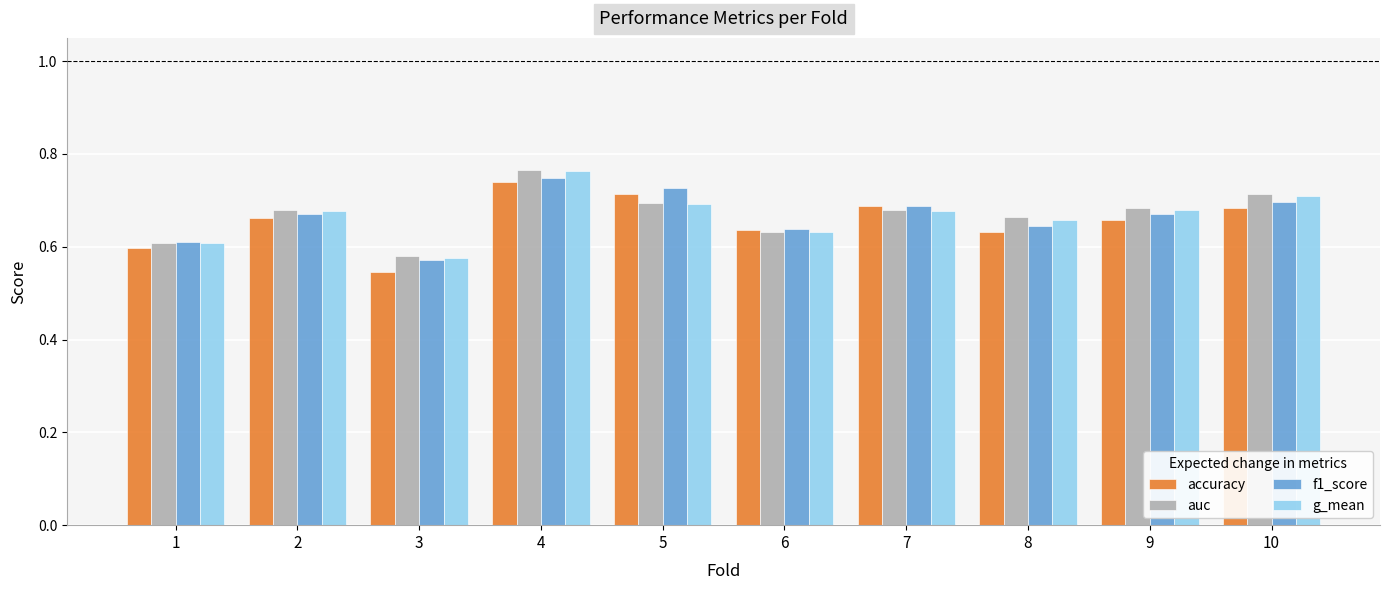

At which label is accuracy closest to 0?

3